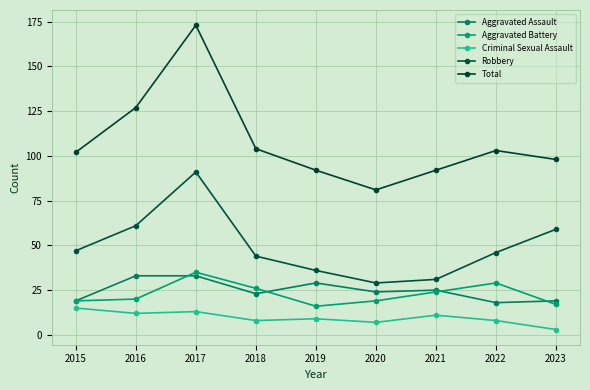

At how many categories does at least one series exceed 80?

9